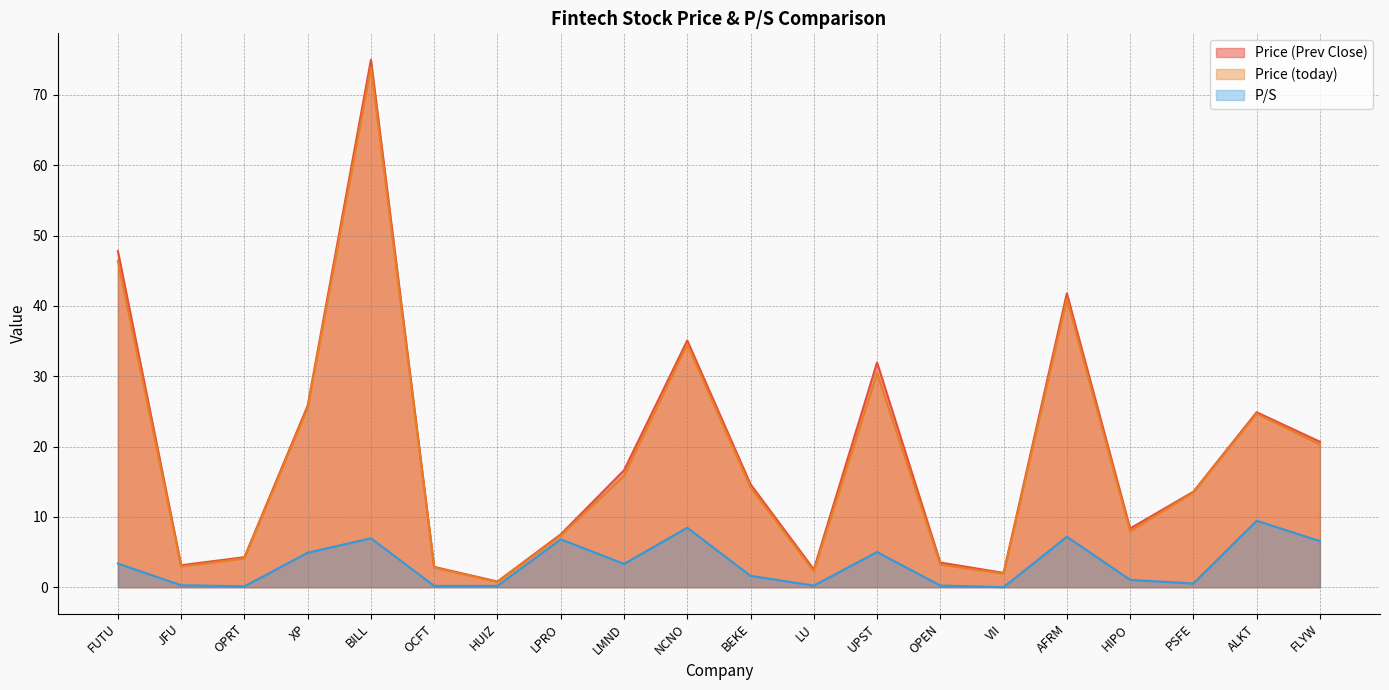

What is the label of the 10th point from the left?

NCNO